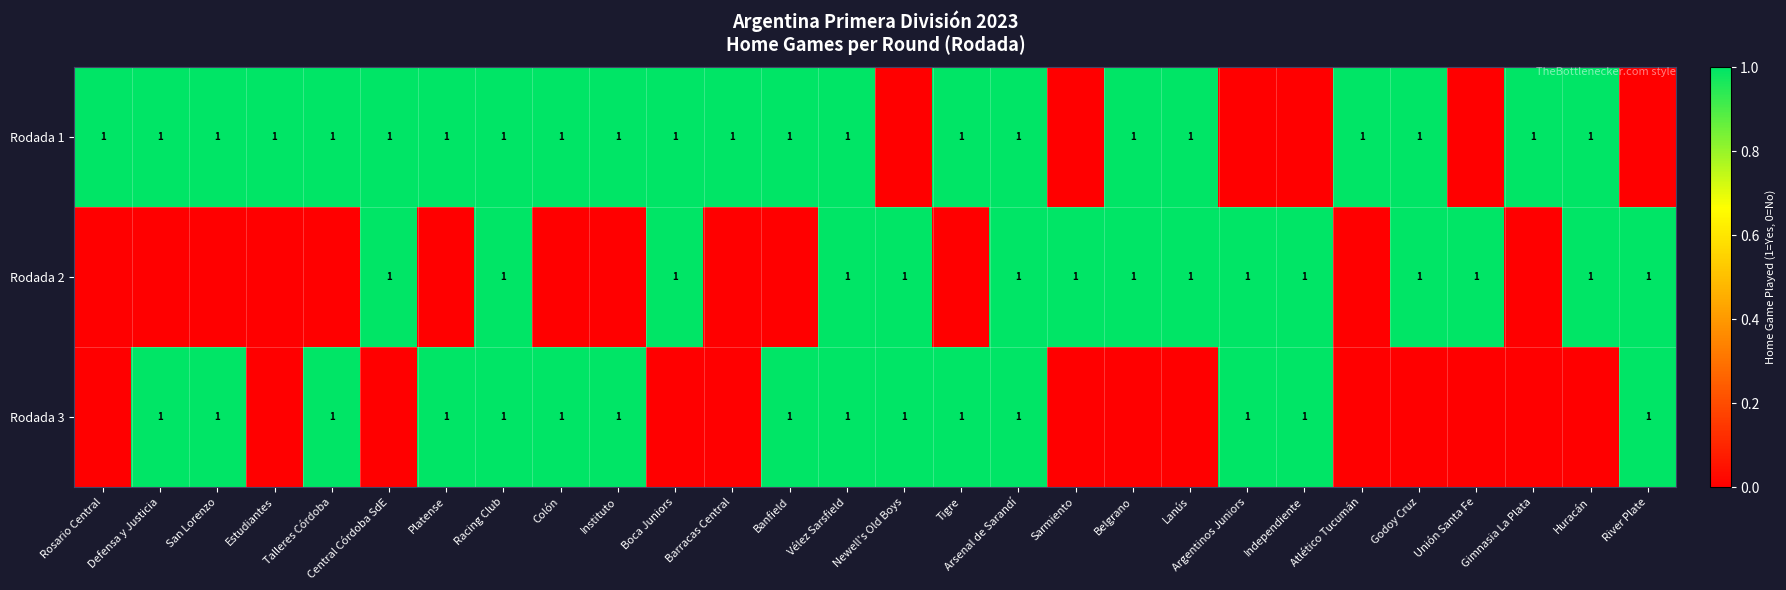

The Rodada 3 series shows 1 at Racing Club. True or false?

True